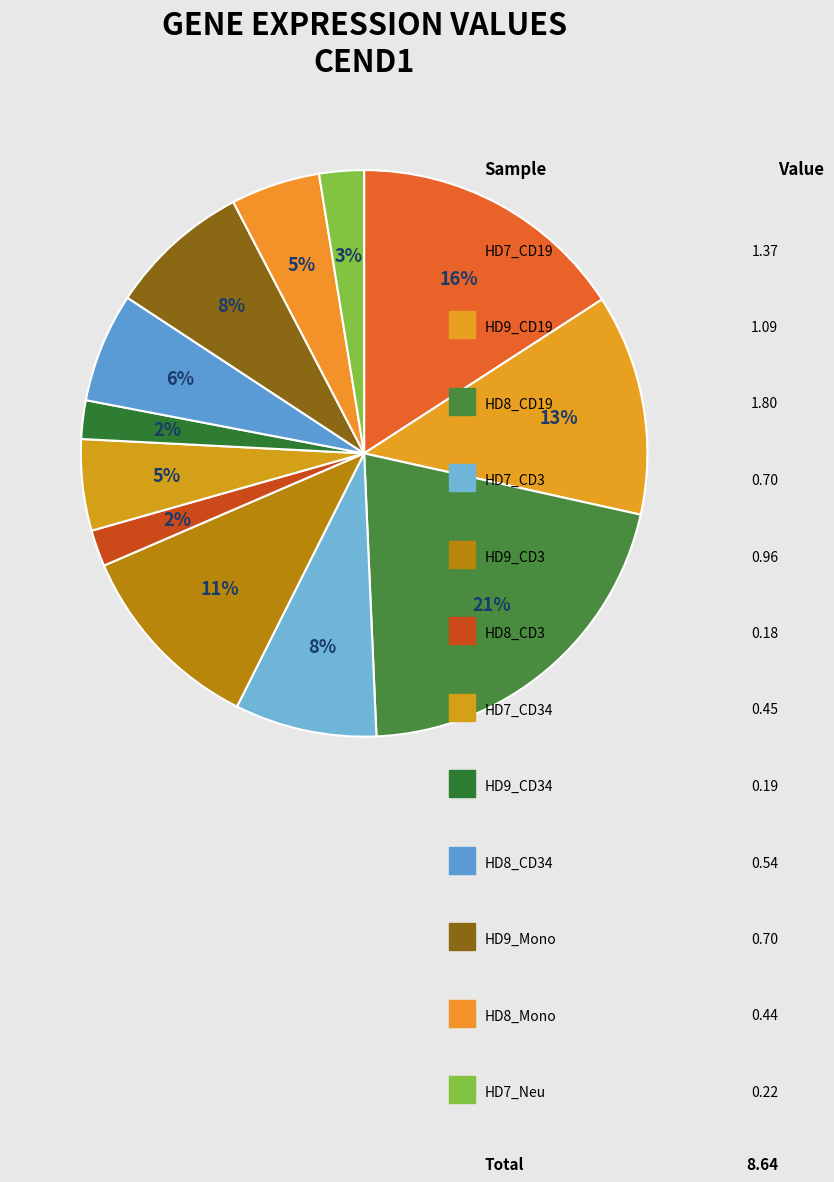

What is the smallest slice in the pie chart?

HD8_CD3